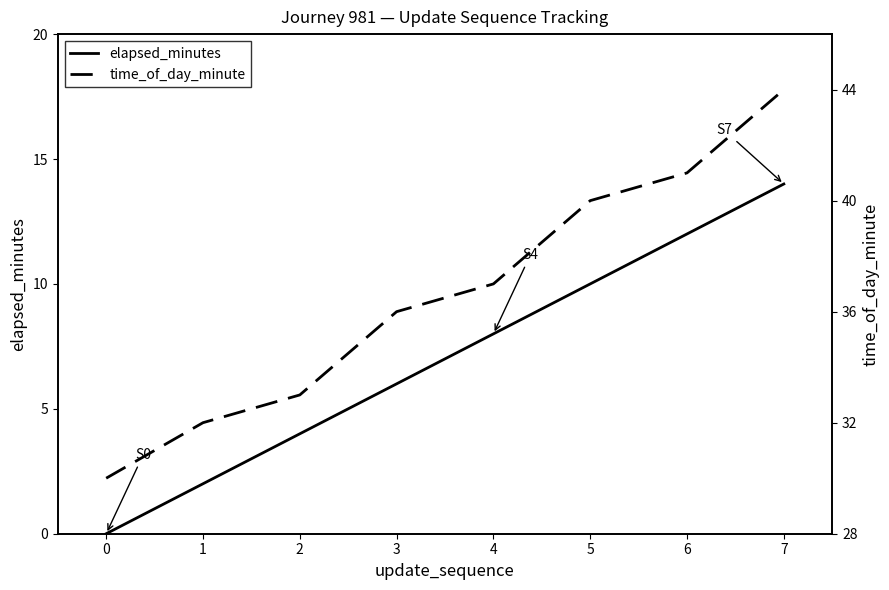

The elapsed_minutes series shows 12 at 6. True or false?

True